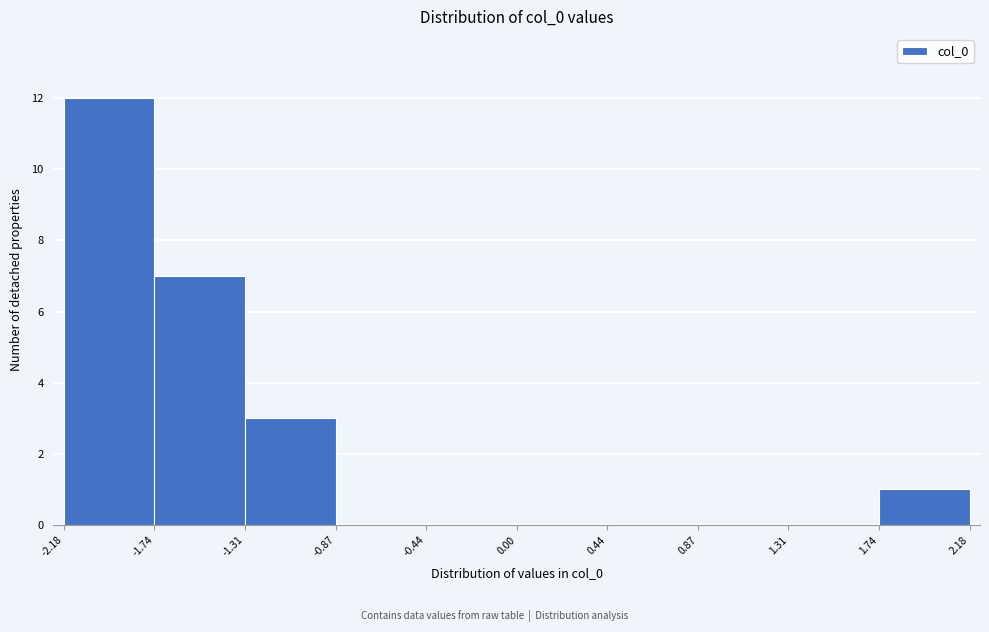

What is the height of the bar covering -1.31 to -0.87 on the x-axis? The values are not printed on the chart, so give them approximately, as read against the axis.

3